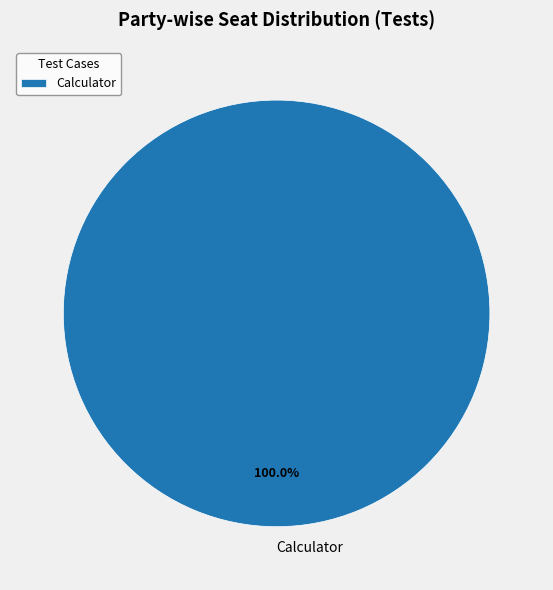

Rank the categories by value from lowest to highest.

Calculator